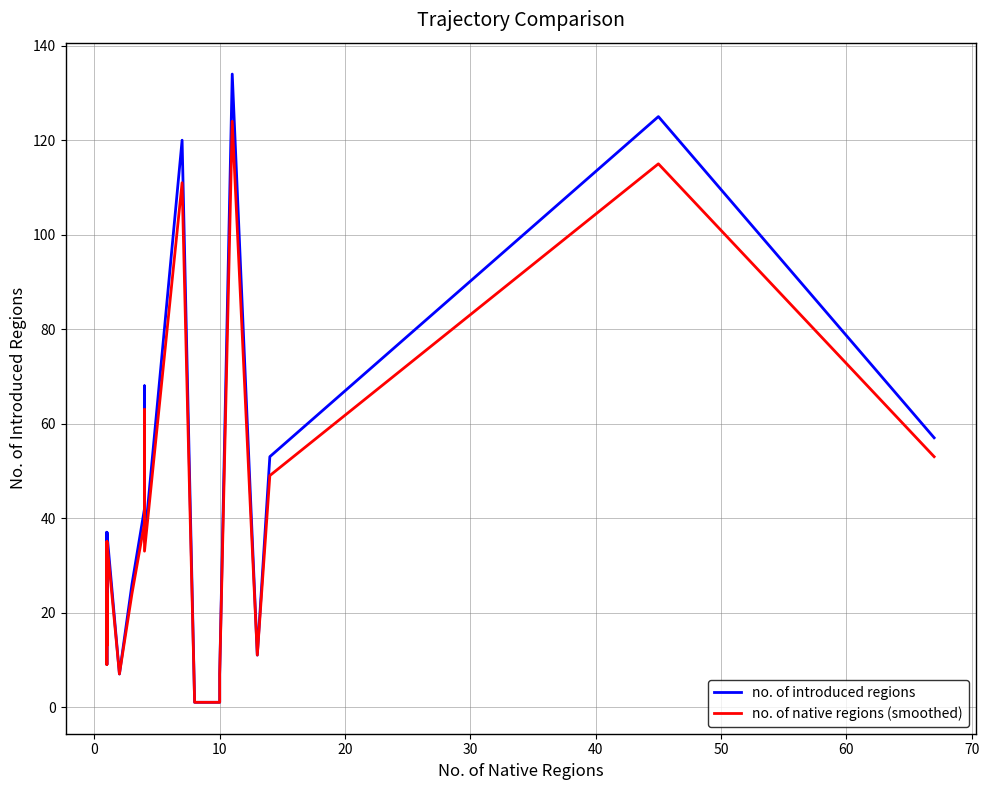

Reading left to right, extract all data points from this chart.

no. of introduced regions: 15	26	9	37	14	37	7	26	42	68	35	120	1	1	7	134	11	53	125	57
no. of native regions (smoothed): 14	24	9	35	13	35	7	24	39	63	33	111	1	1	7	124	11	49	115	53